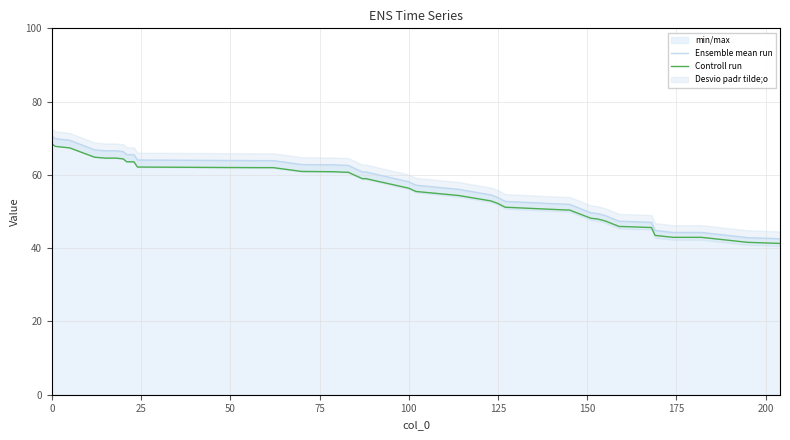

What is the maximum value for Controll run?

68.5